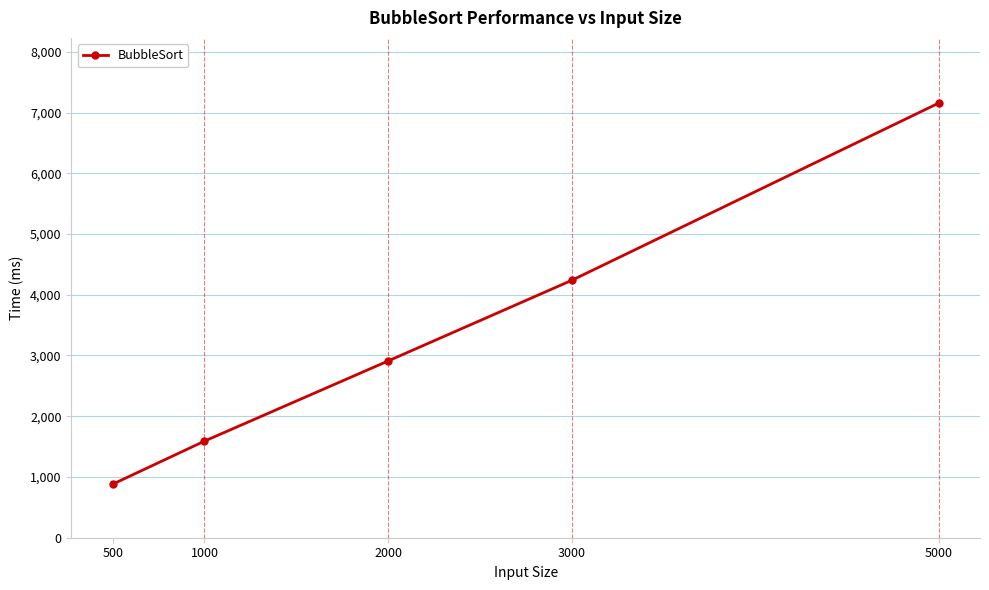

Where is the data nearest to the value 4018?

3000